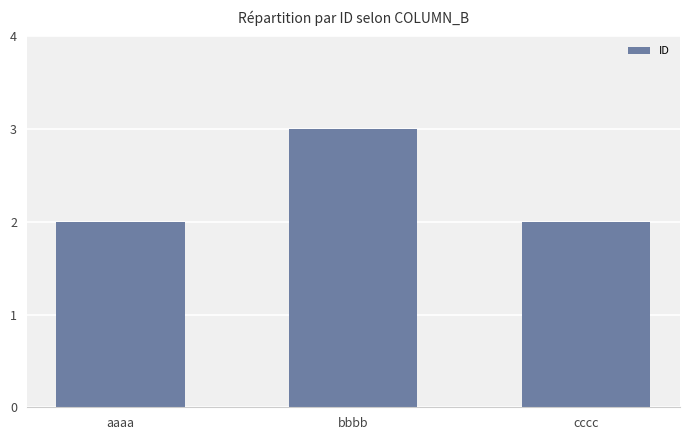

What is the average value?

2